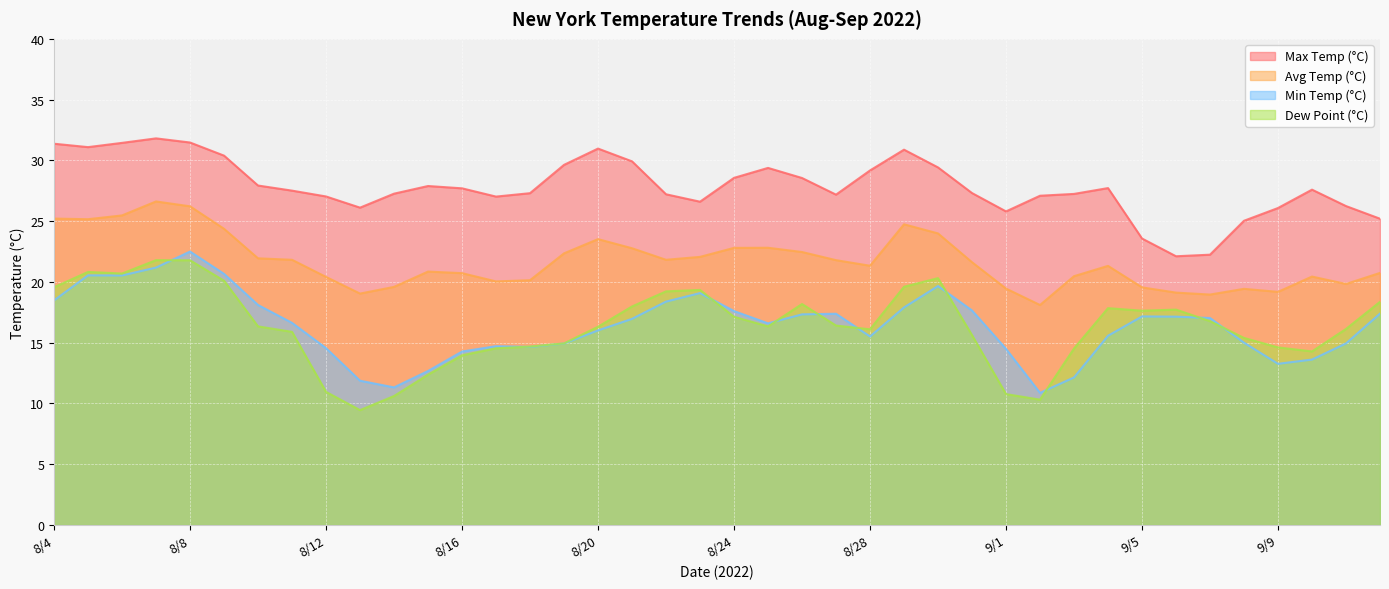

The value of temp_min at 9/2 is 10.9. True or false?

True